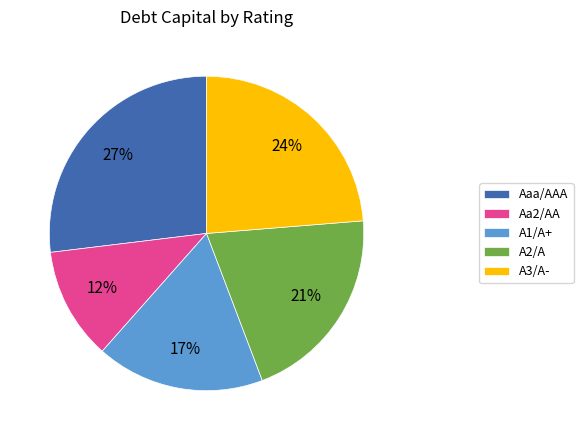

True or false: A1/A+ accounts for 17% of the total.

True